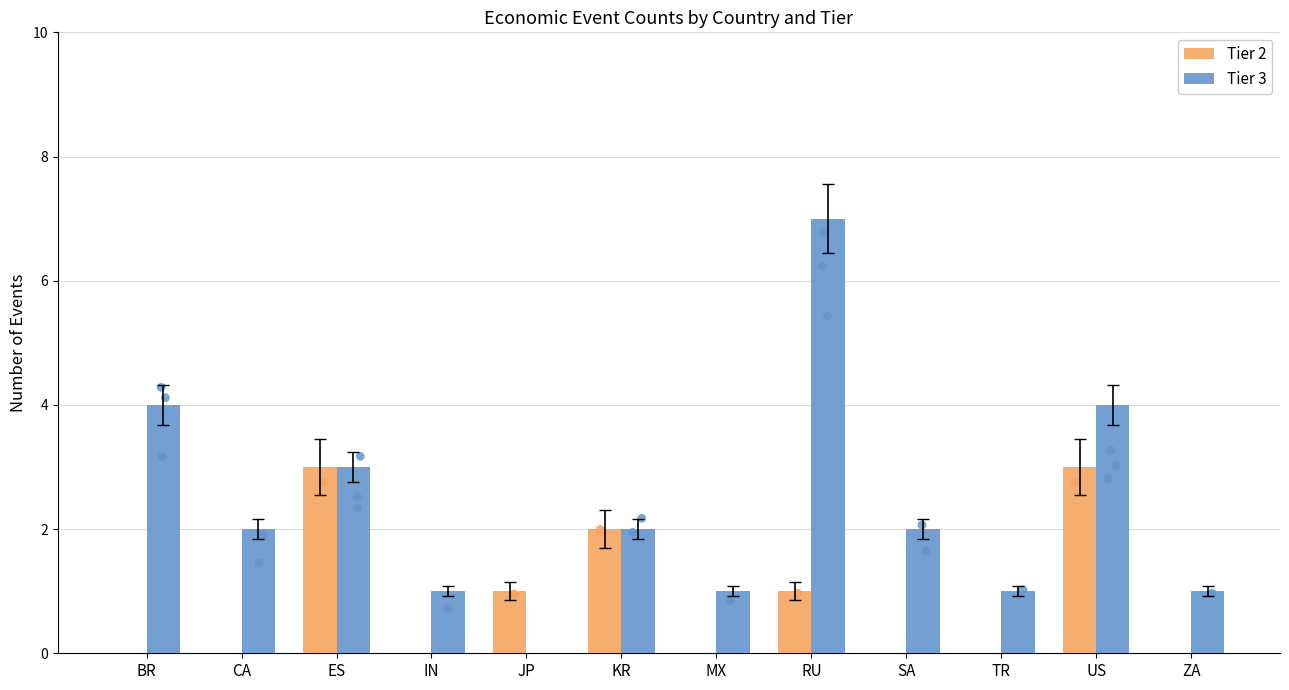

What are all the series names shown in the legend?

Tier 2, Tier 3